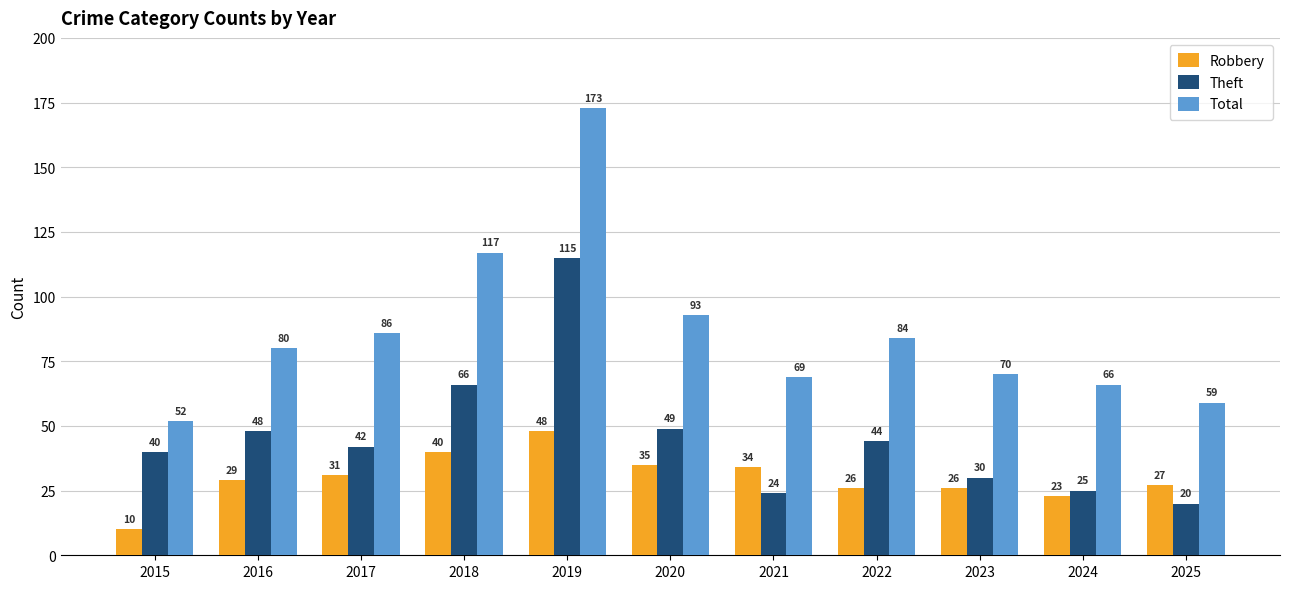

Which series changed the most between 2016 and 2023?

Theft